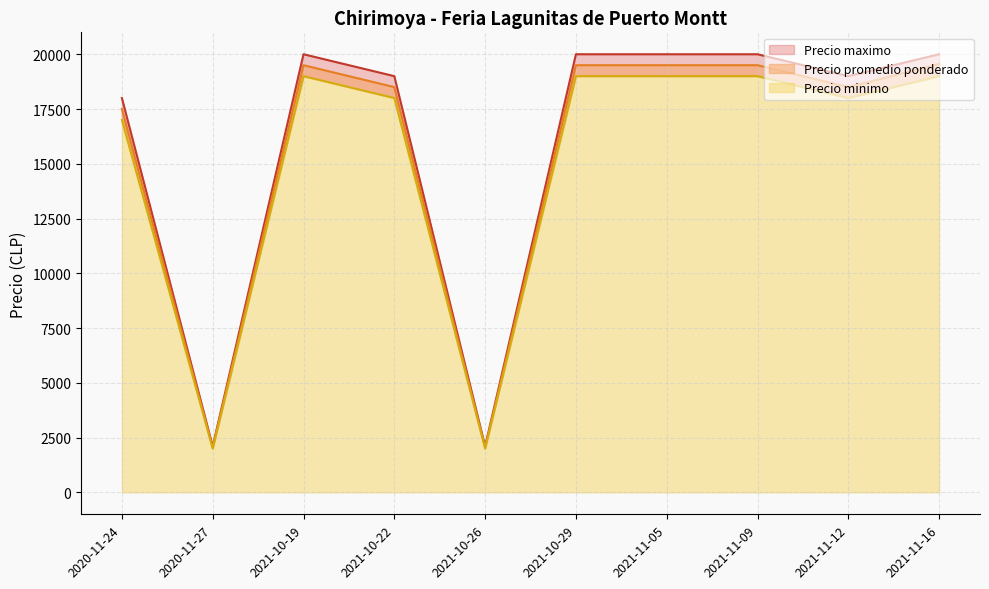

Rank the categories by Precio maximo value from lowest to highest.

2020-11-27, 2021-10-26, 2020-11-24, 2021-10-22, 2021-11-12, 2021-10-19, 2021-10-29, 2021-11-05, 2021-11-09, 2021-11-16